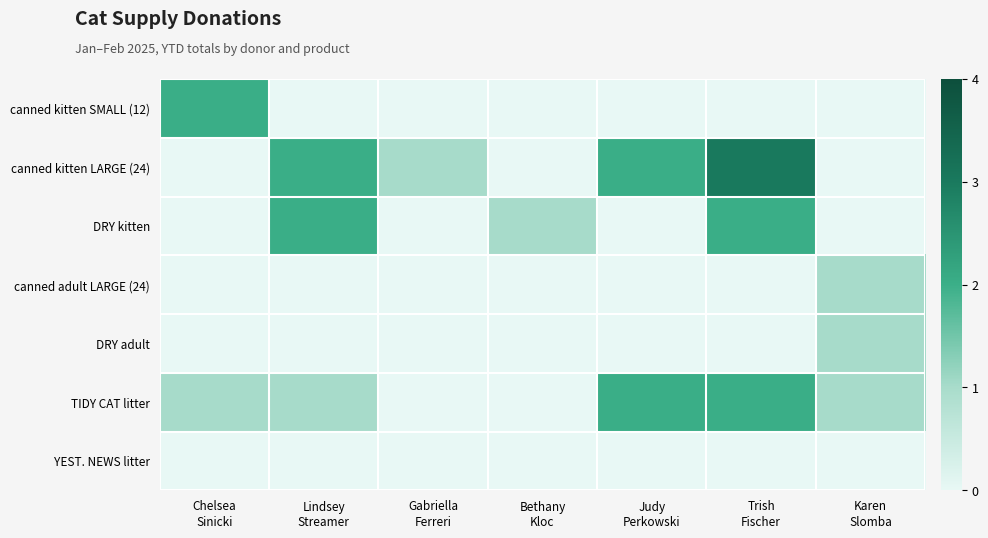

Rank the series by their maximum value, from lowest to highest.

YEST. NEWS litter, canned adult LARGE (24), DRY adult, canned kitten SMALL (12), DRY kitten, TIDY CAT litter, canned kitten LARGE (24)